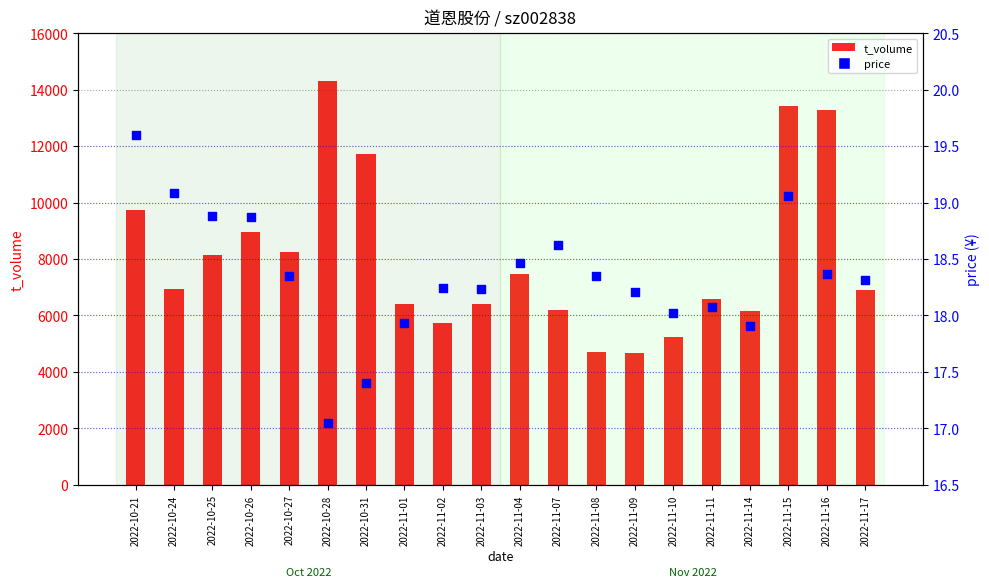

Which series contains the highest Y value?

t_volume